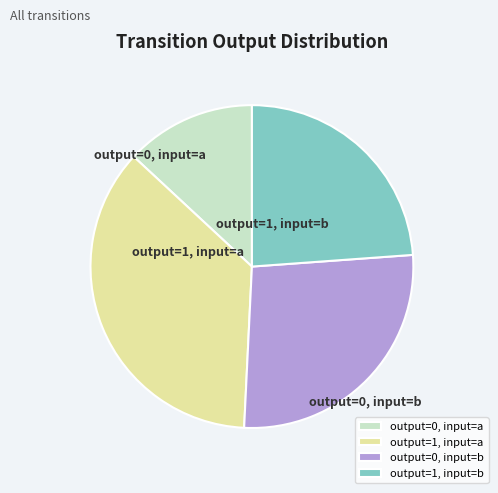

Which has a higher value, output=0, input=b or output=0, input=a?

output=0, input=b